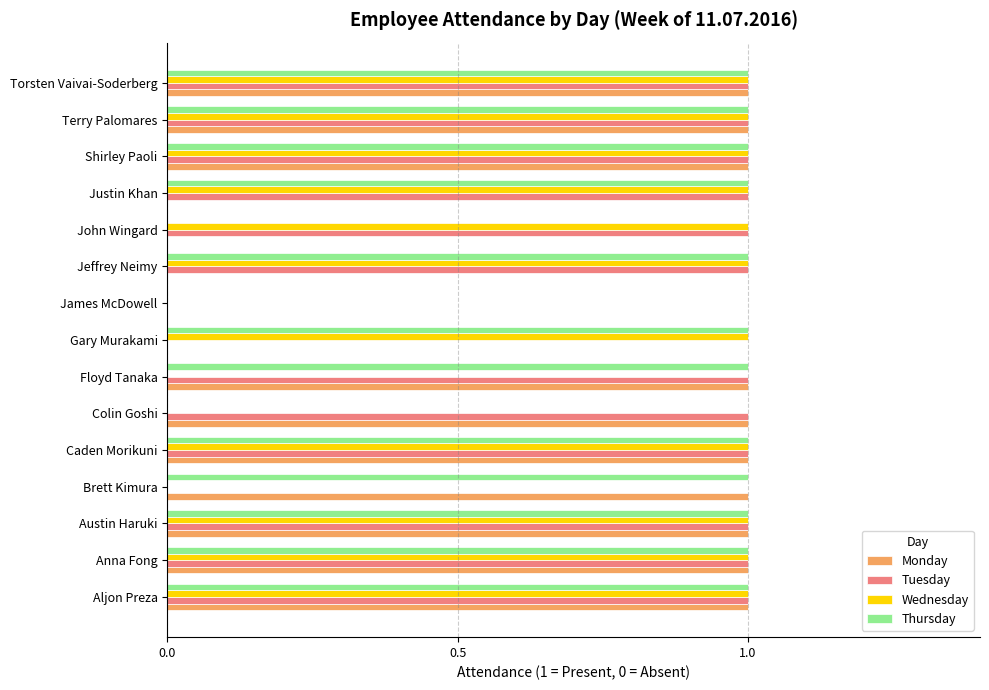

The Thursday series shows 1 at Shirley Paoli. True or false?

True